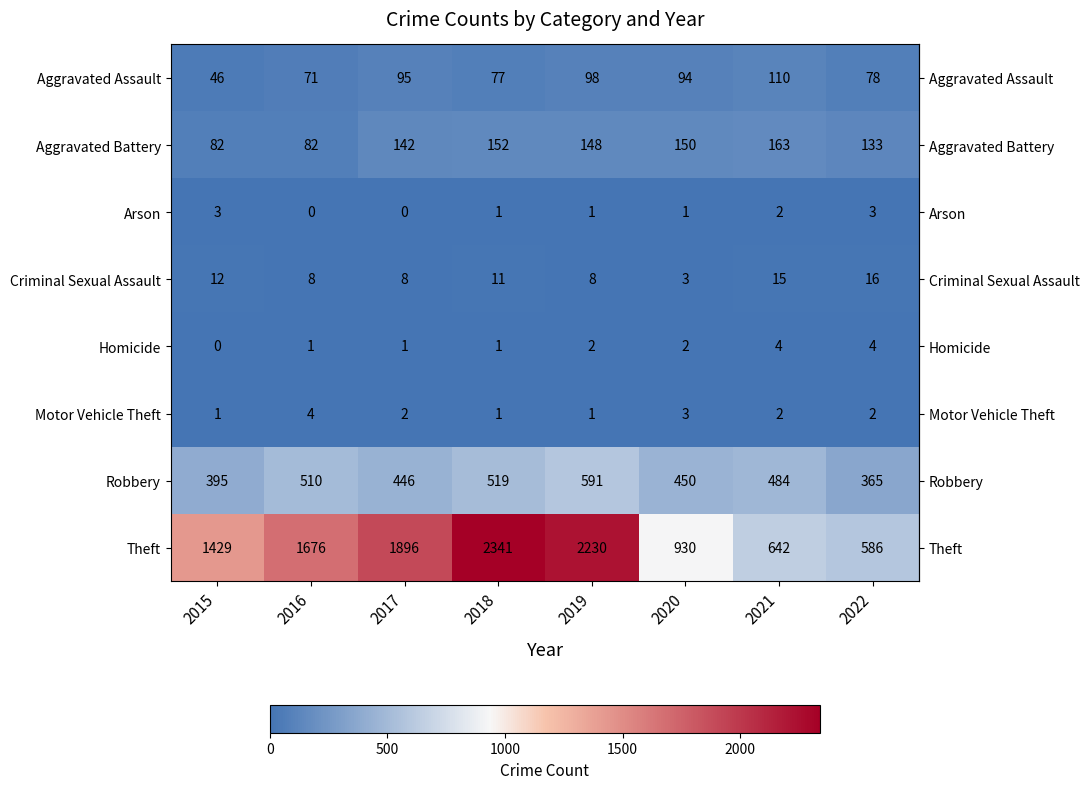

Which category has the lowest value in the Theft series?

2022